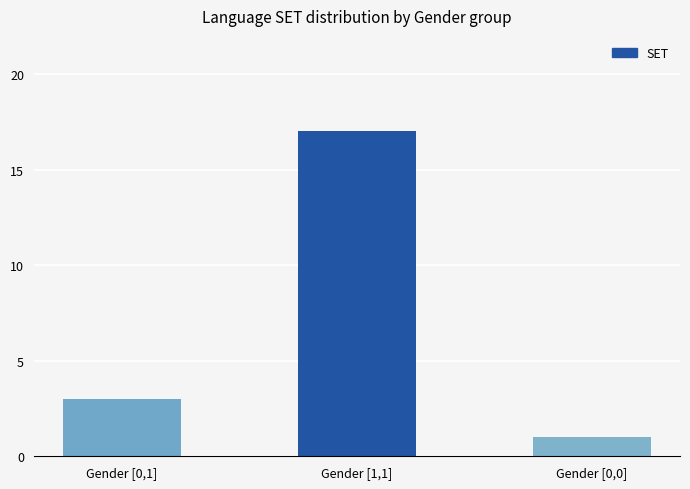

List the labels in order of value, smallest first.

Gender [0,0], Gender [0,1], Gender [1,1]